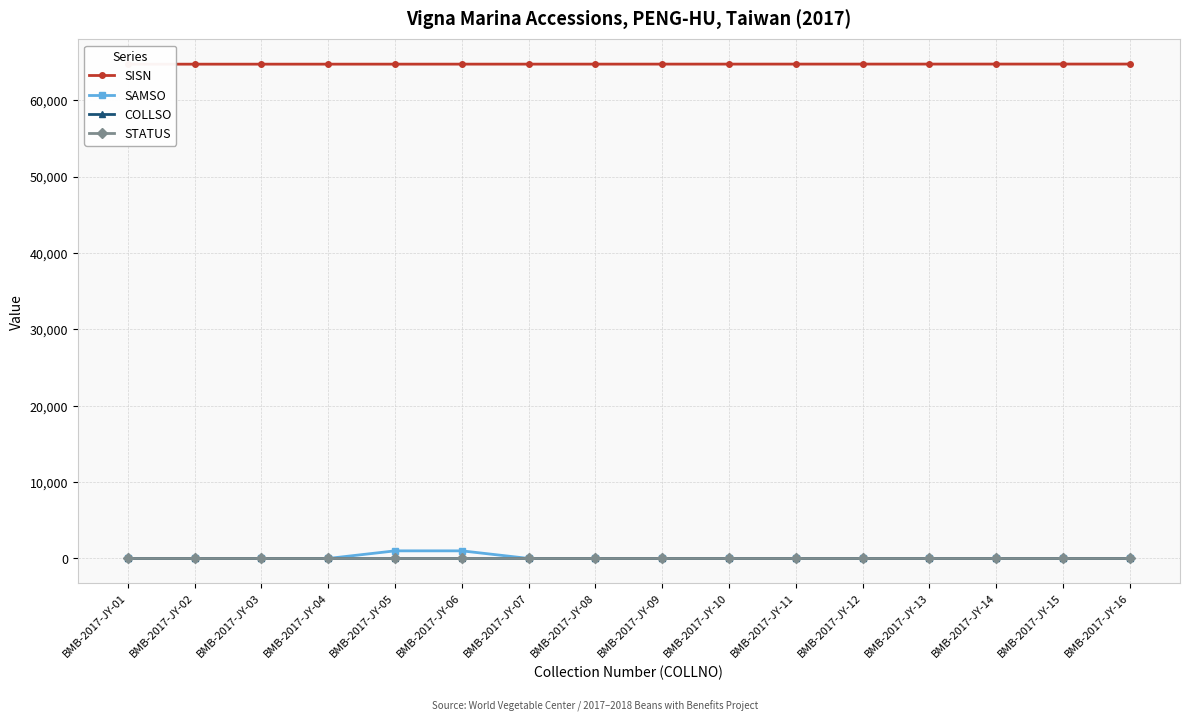

True or false: COLLSO and STATUS intersect in this chart.

False